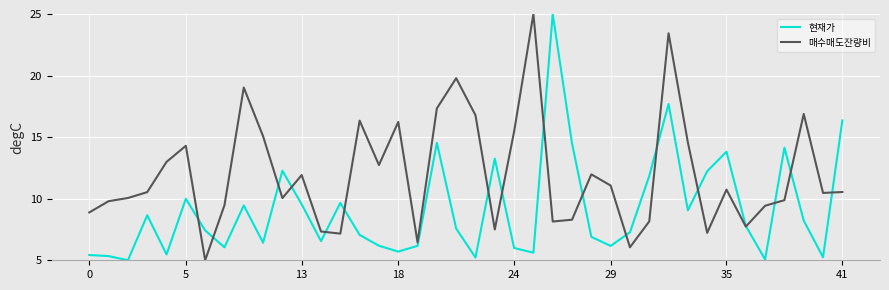

What are all the series names shown in the legend?

현재가, 매수매도잔량비